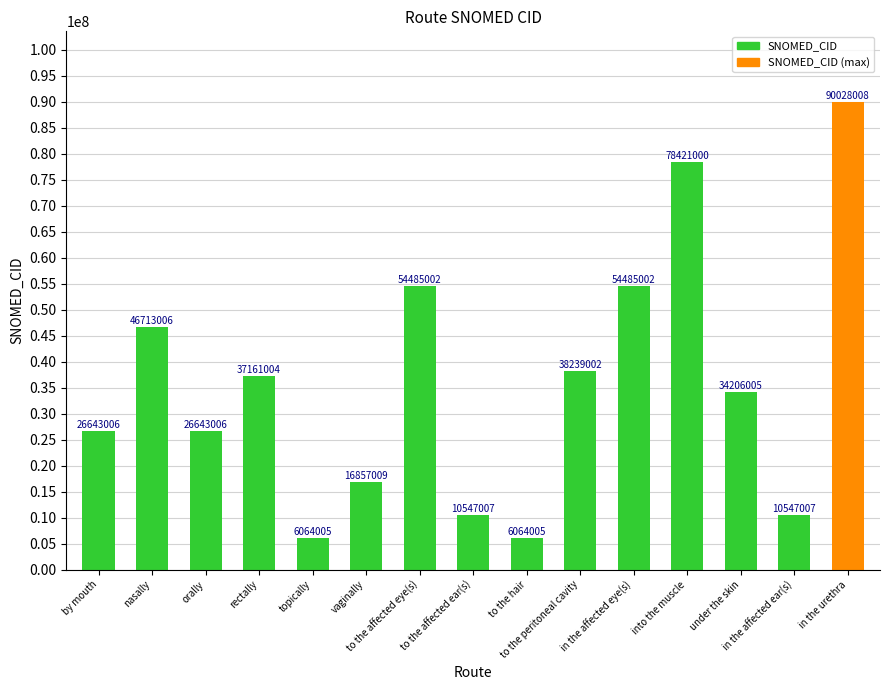

What is the value of the 14th bar from the left?

10547007